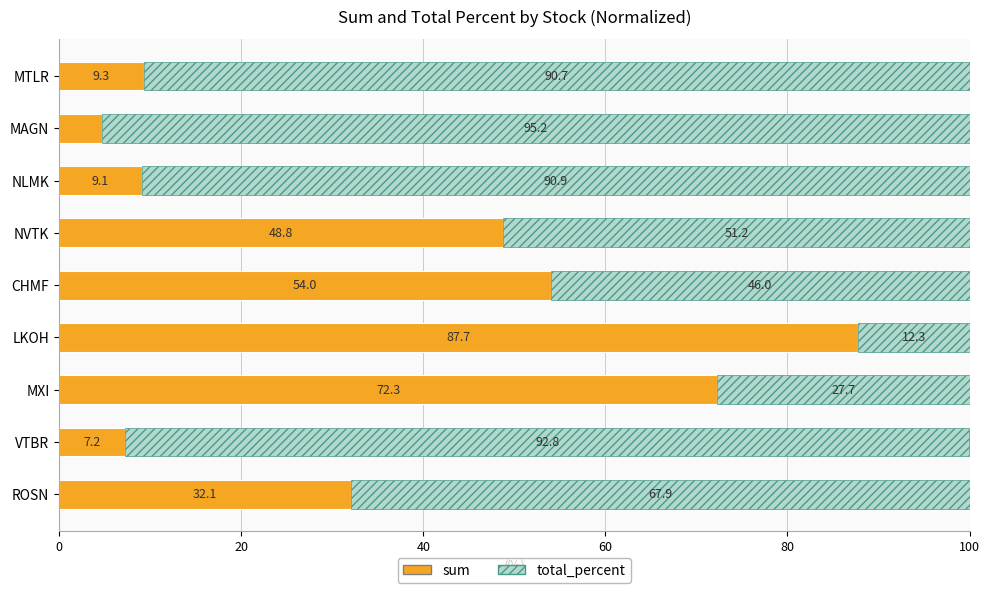

What is the sum of the sum values at MXI and MTLR?

81.6